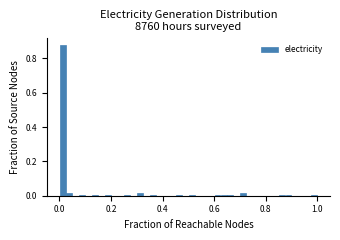

Read against the x-axis, roughly where is the centre of the tallest bar?

0.02